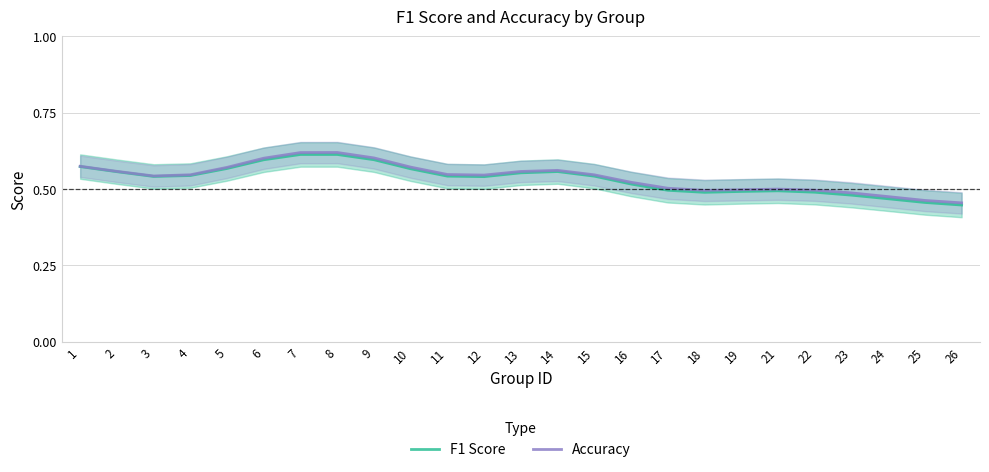

List the labels in order of F1 Score value, smallest first.

26, 25, 24, 23, 18, 22, 19, 21, 17, 16, 12, 3, 15, 11, 4, 13, 2, 14, 10, 5, 1, 6, 9, 7, 8